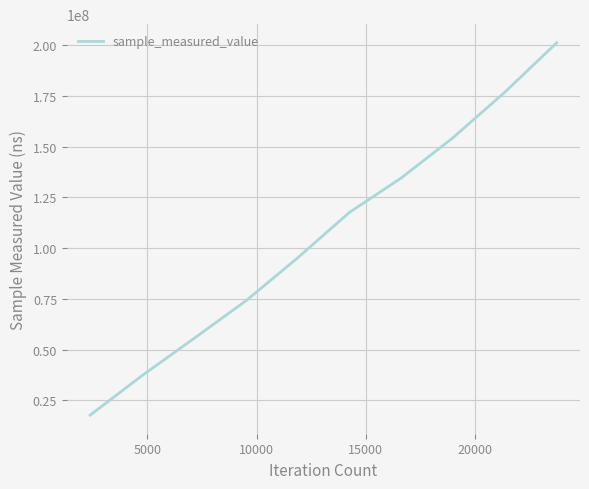

What is the difference between the maximum and minimum values?

183424973